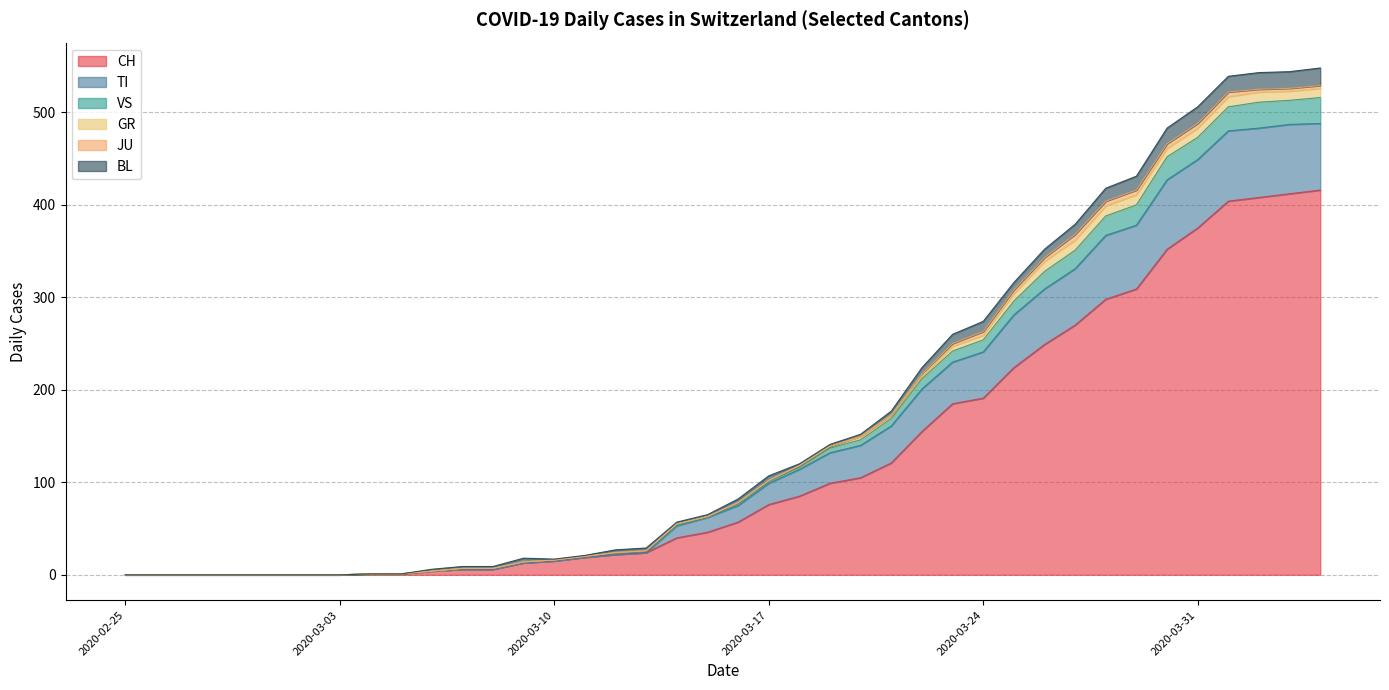

In VS, how many points are higher than both neighbors (excluding endpoints)?

1